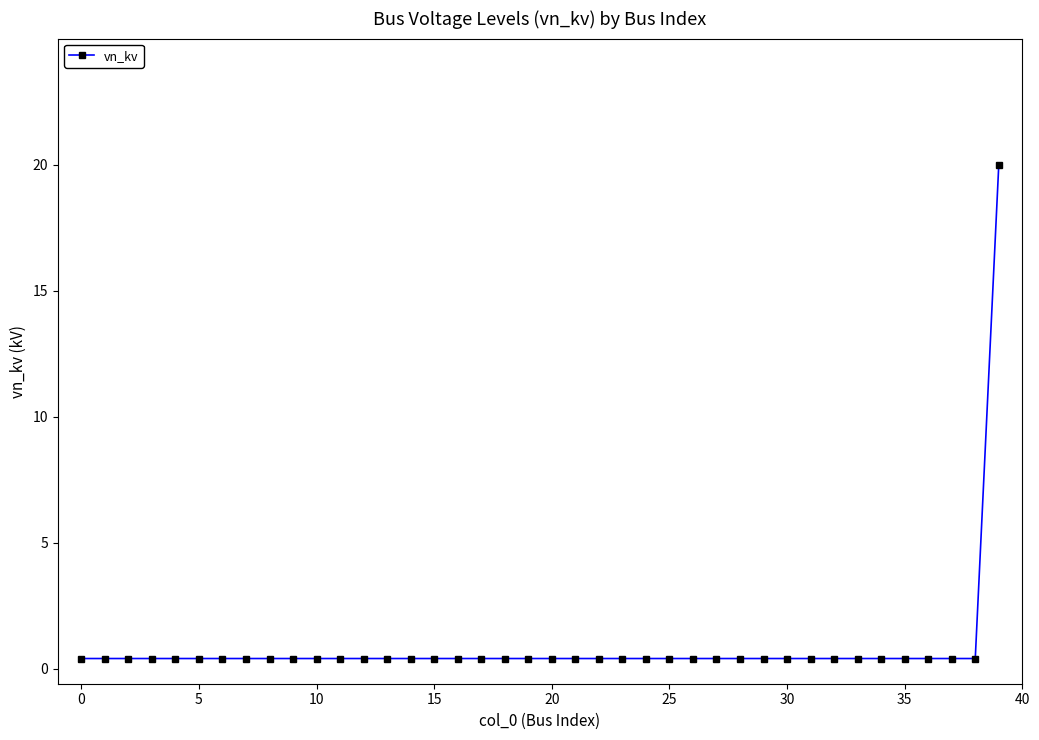

What is the greatest value displayed?

20.0